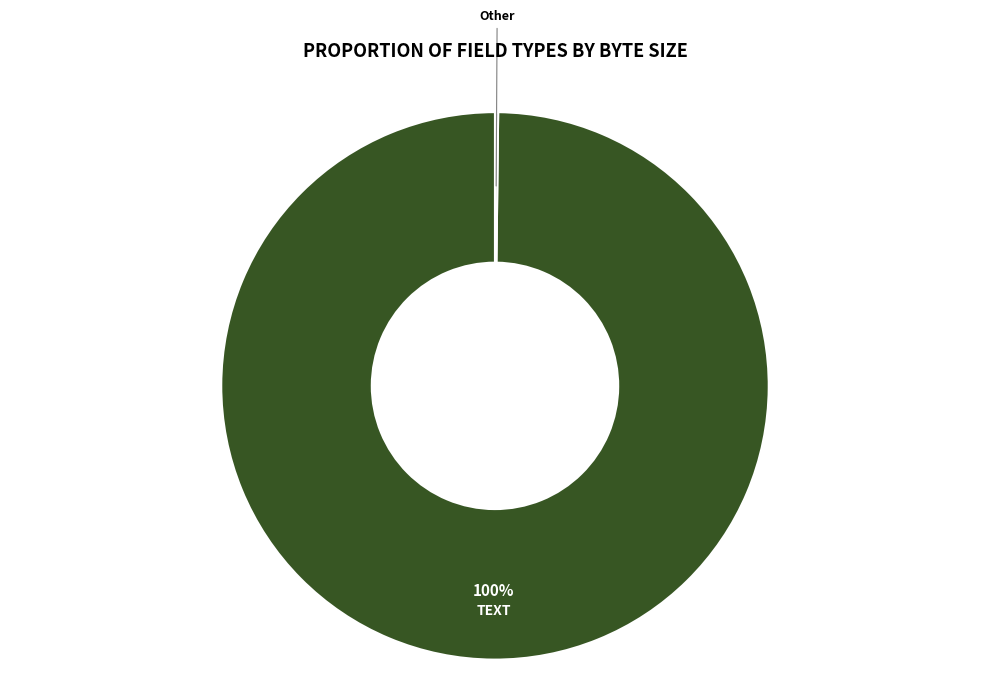

To the nearest percent, what is the average slice percentage?

50%